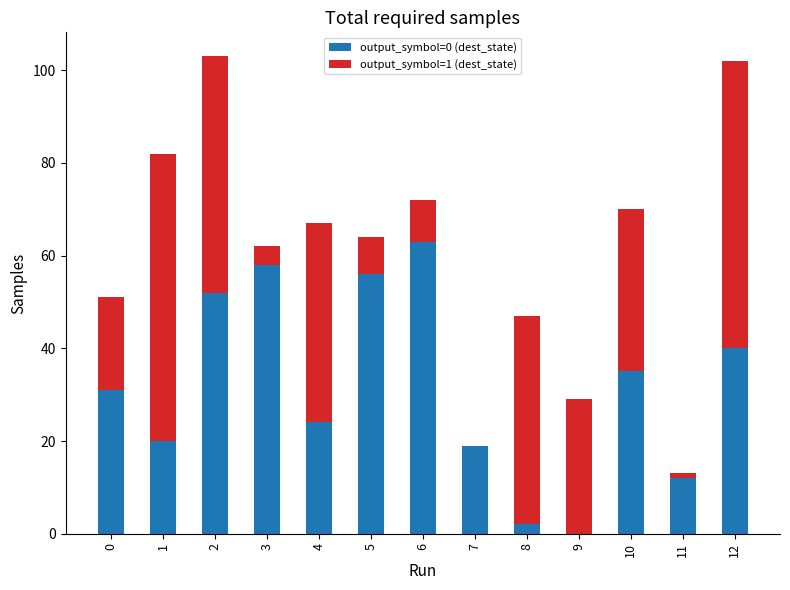

What is the sum of the output_symbol=0 (dest_state) values at 0 and 12?

71